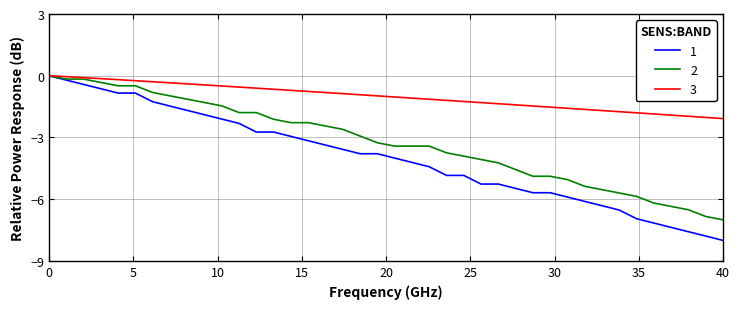

Which series has the largest total across all categories?

3